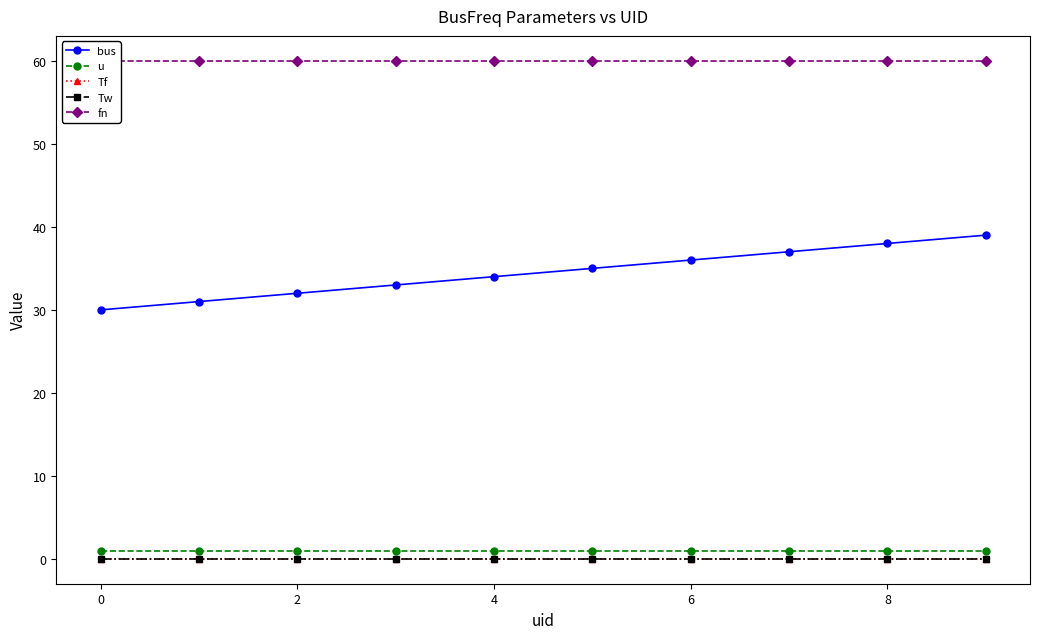

What is the label of the 2nd point from the right?

8